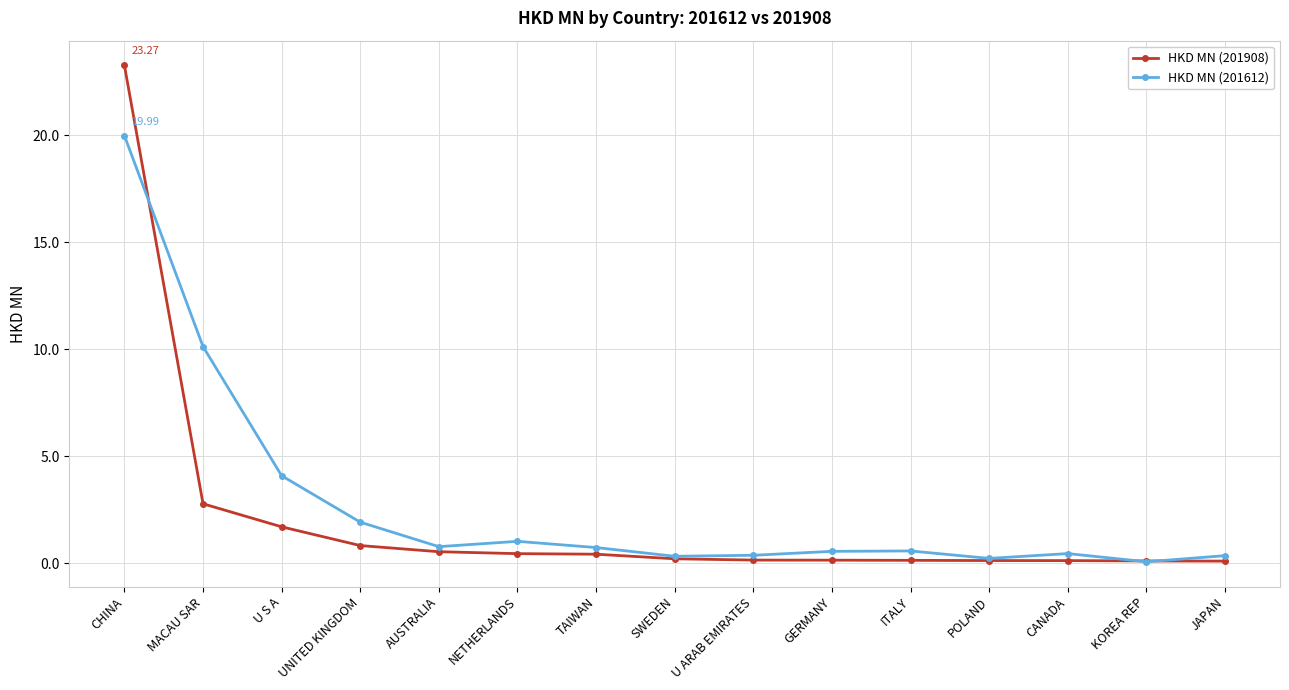

What is the sum of all HKD MN (201612) values?

41.7